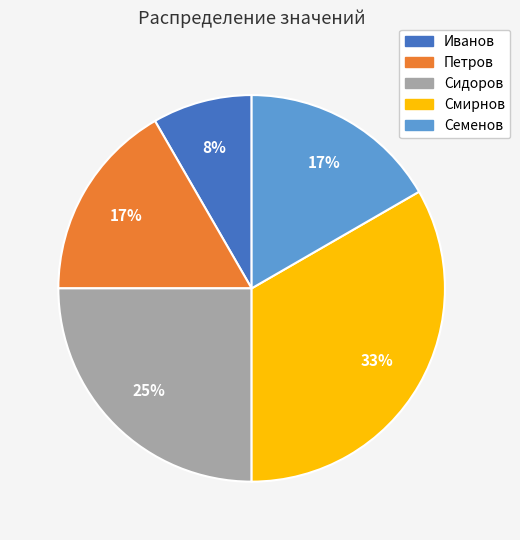

To the nearest percent, what is the difference between the largest and smallest slice percentages?

25%